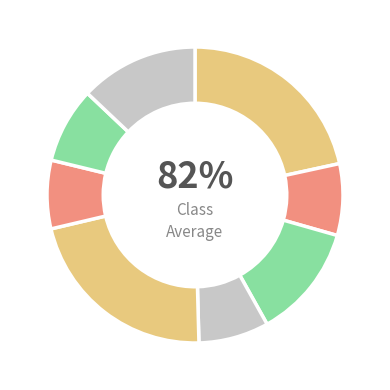

How many slices are in this pie chart?

8